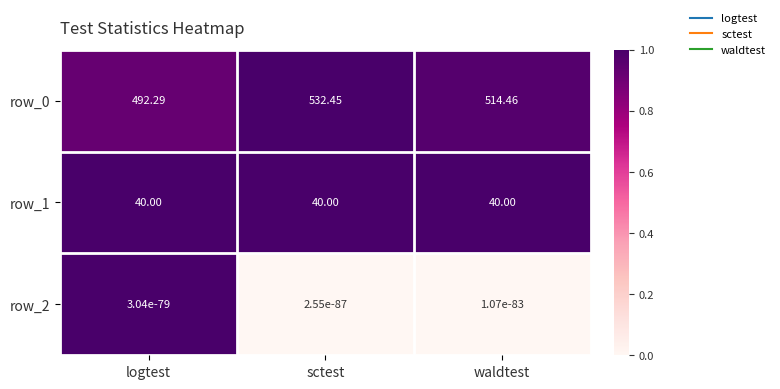

The value of row_2 at waldtest is 0.0. True or false?

True